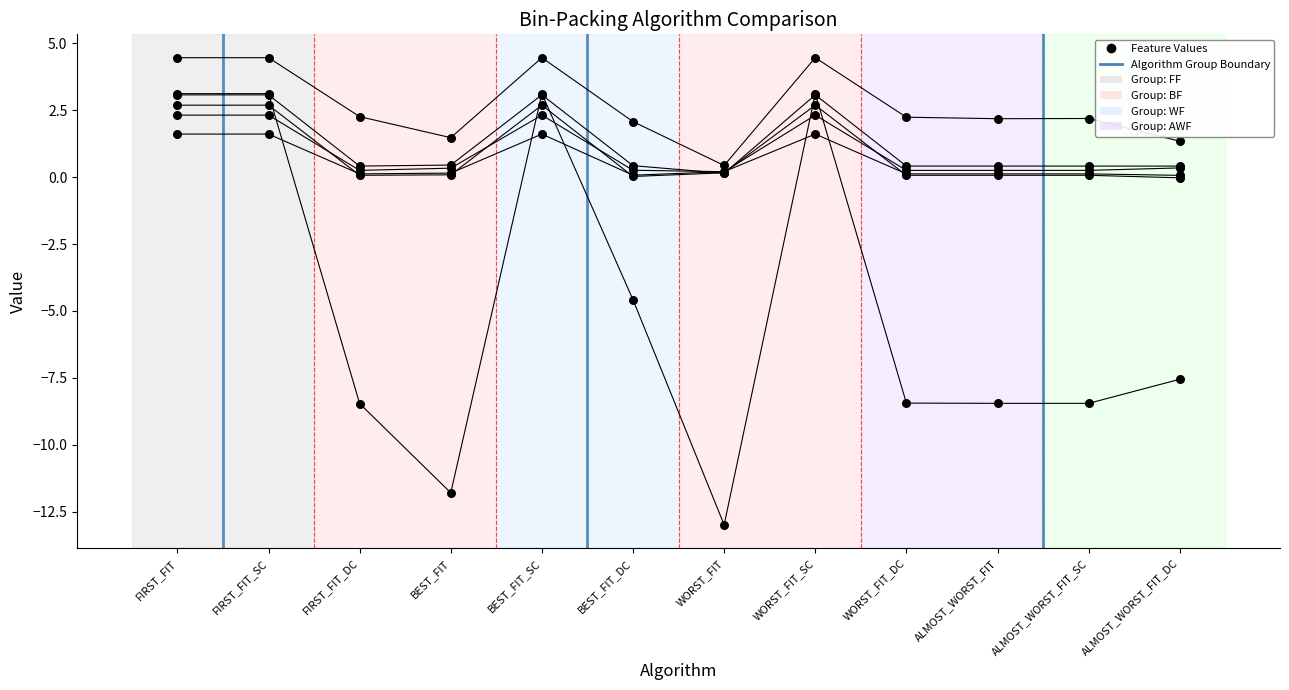

Is the value of VSMALL at WORST_FIT_SC greater than the value of AVGW at BEST_FIT?

Yes